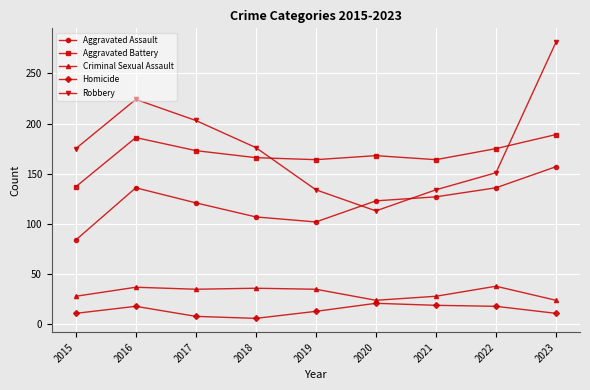

Rank the series by their maximum value, from lowest to highest.

Homicide, Criminal Sexual Assault, Aggravated Assault, Aggravated Battery, Robbery